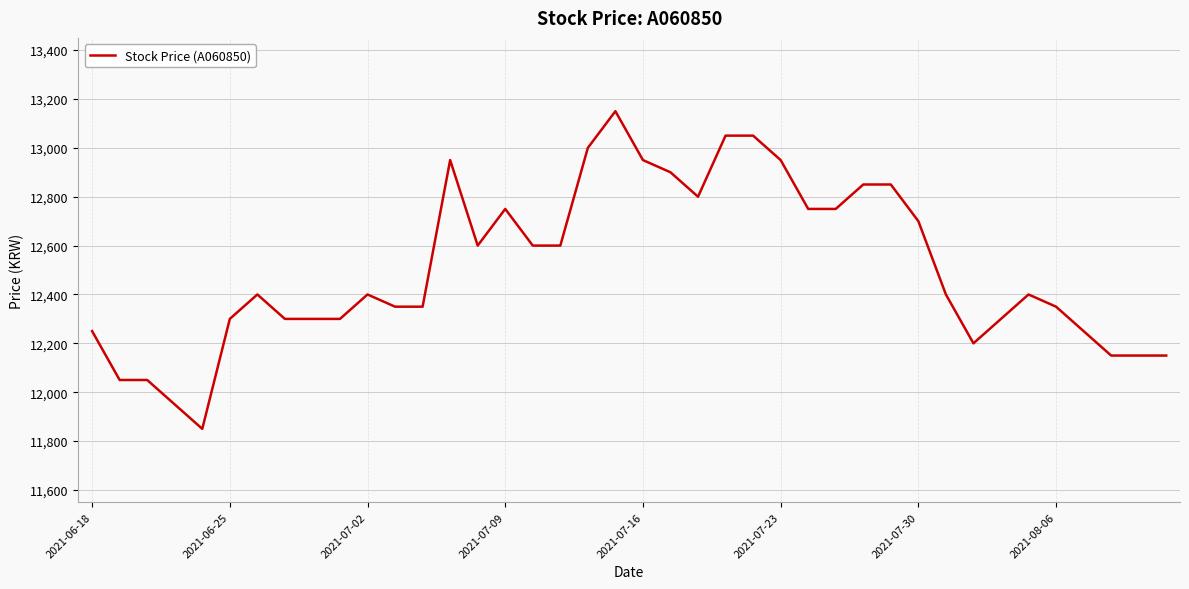

What is the difference between the maximum and minimum values?

1300